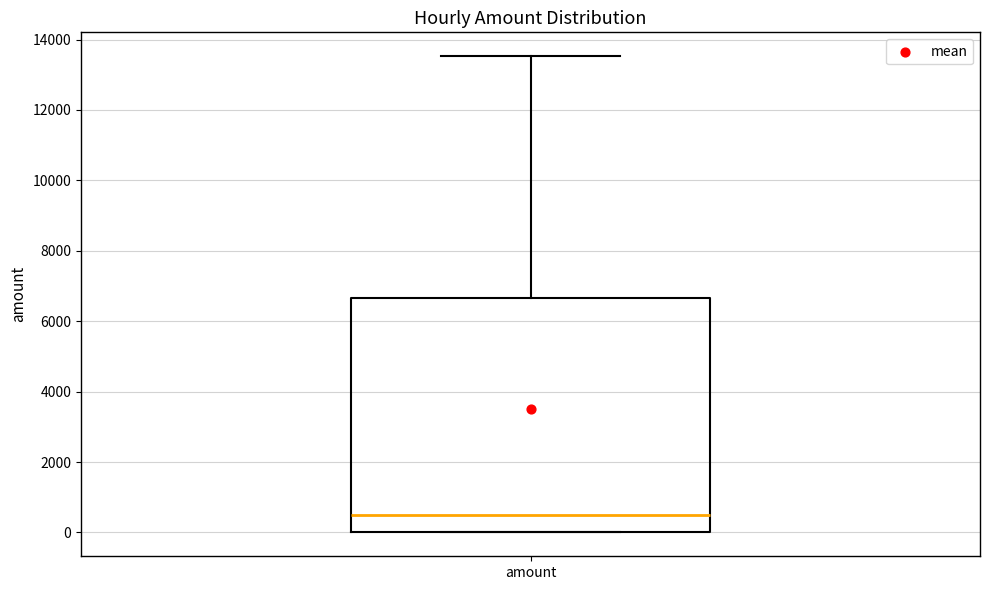

Where does the median line of the box for amount sit on the y-axis? The values are not printed on the chart, so give them approximately, as read against the axis.

400